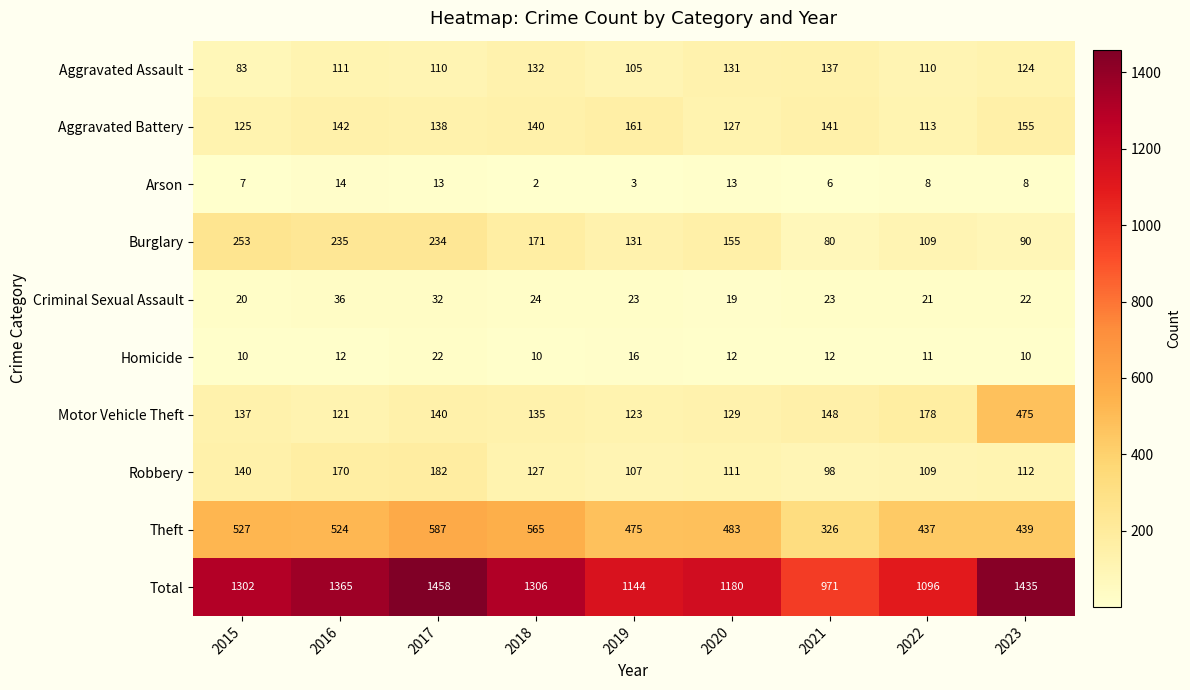

True or false: Aggravated Battery has a value of 32 at 2020.

False